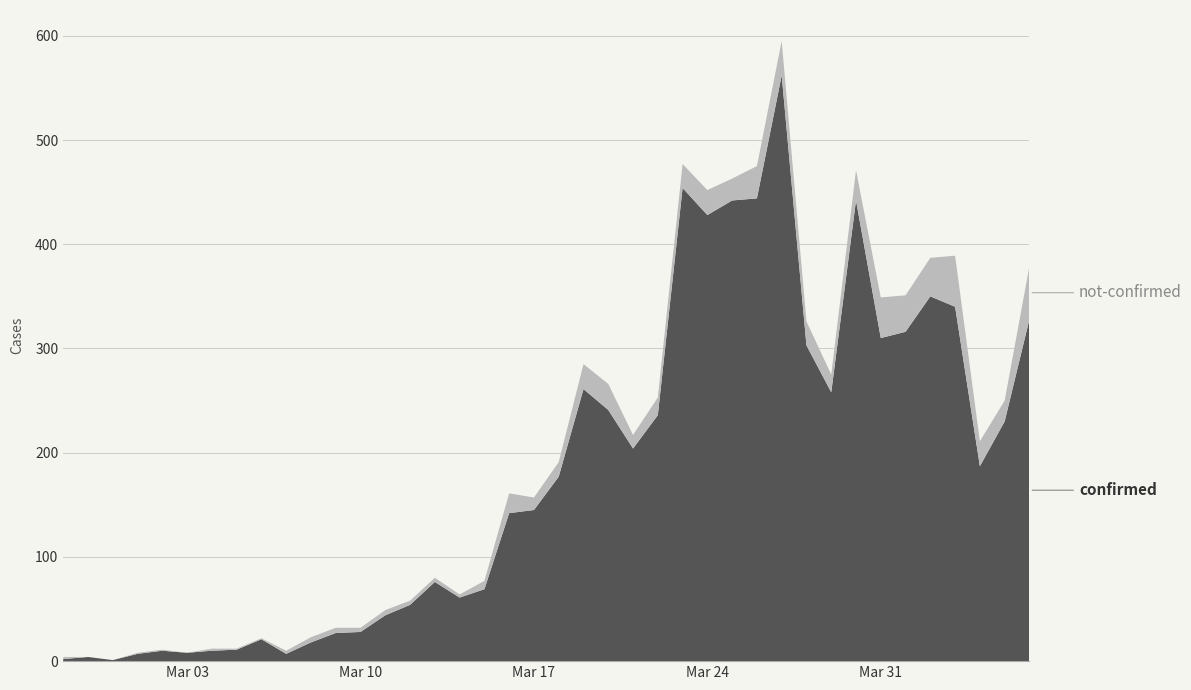

Reading left to right, extract all data points from this chart.

confirmed: 2	4	1	7	10	8	10	11	21	7	18	27	28	44	54	76	61	69	142	145	177	261	241	204	236	454	428	442	444	562	303	258	442	310	316	350	340	187	230	328
not-confirmed: 2	0	0	1	1	0	2	1	1	3	5	5	4	5	4	4	3	8	19	12	14	24	25	13	17	23	24	21	31	33	23	17	29	39	35	37	49	24	20	51